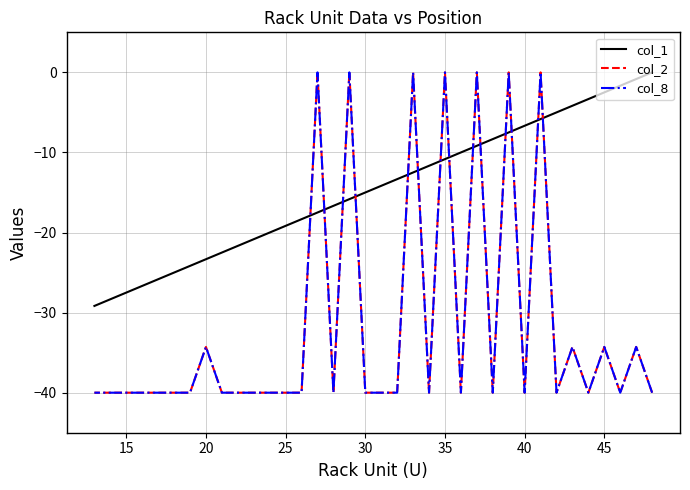

Count the number of categories in the chart.

36